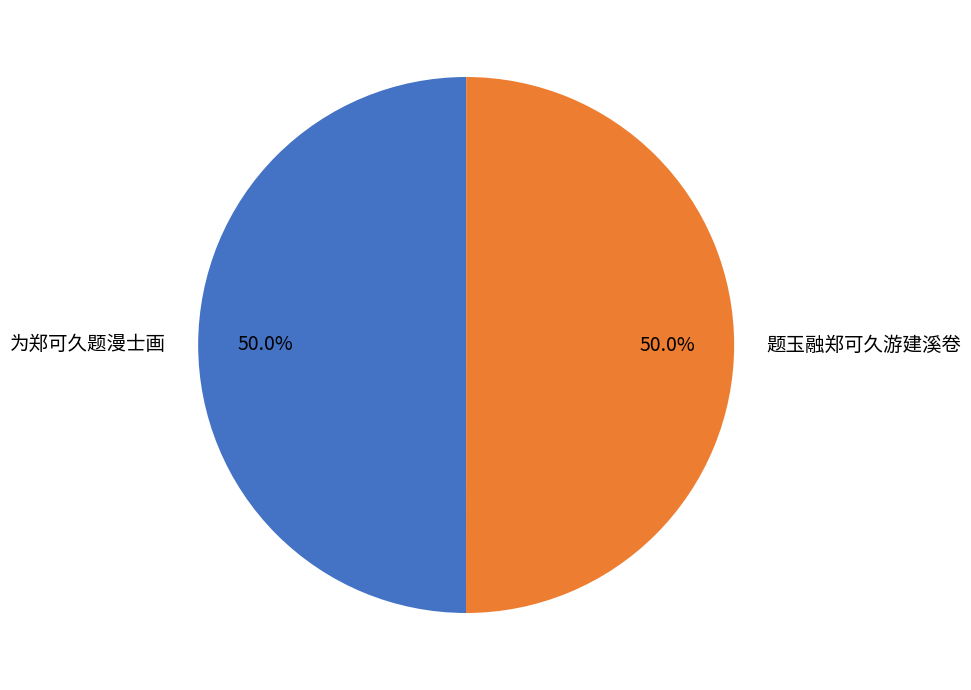

Approximately how many times larger is the value at 为郑可久题漫士画 compared to 题玉融郑可久游建溪卷?

1.0